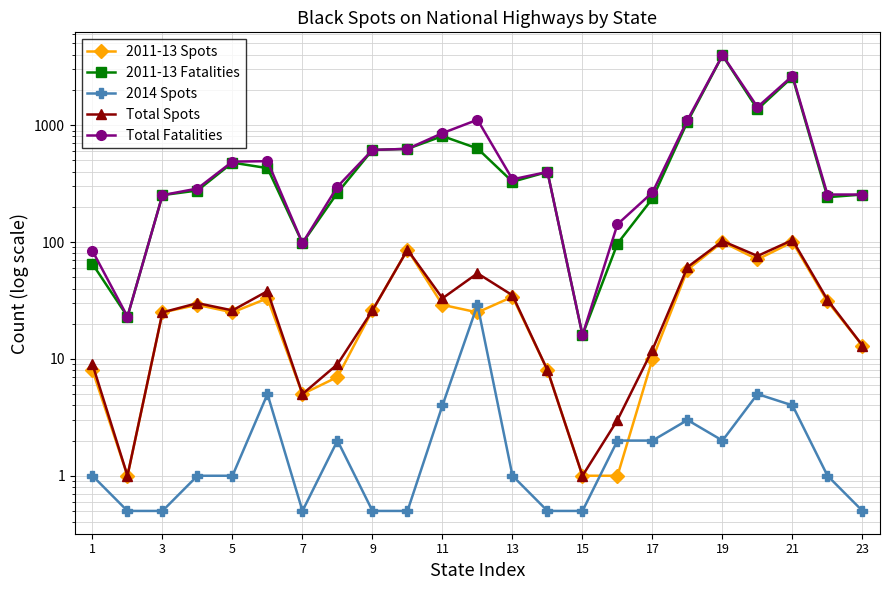

True or false: 2014 Spots has more than 1 points higher than both neighbors.

True